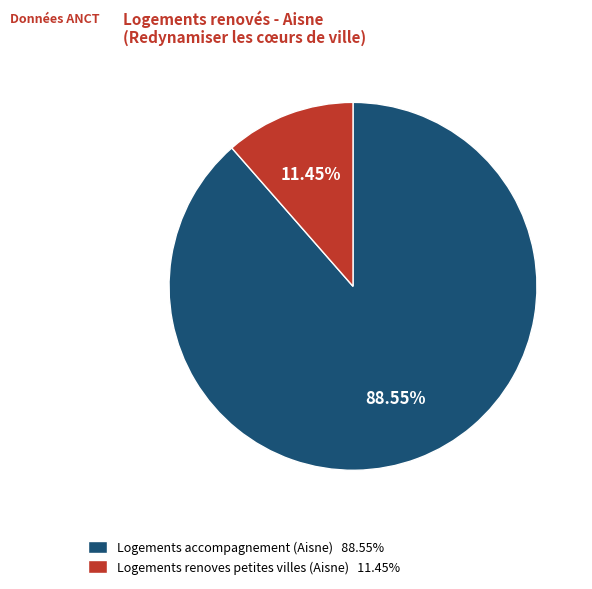

Do Logements accompagnement (Aisne) 88.55% and Logements renoves petites villes (Aisne) 11.45% together represent more than half of the pie?

Yes